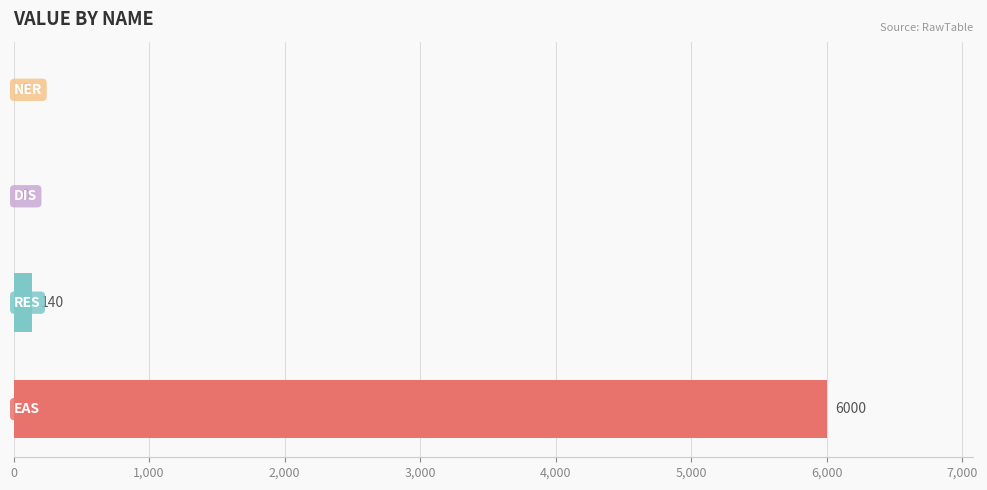

What is the greatest value displayed?

6000